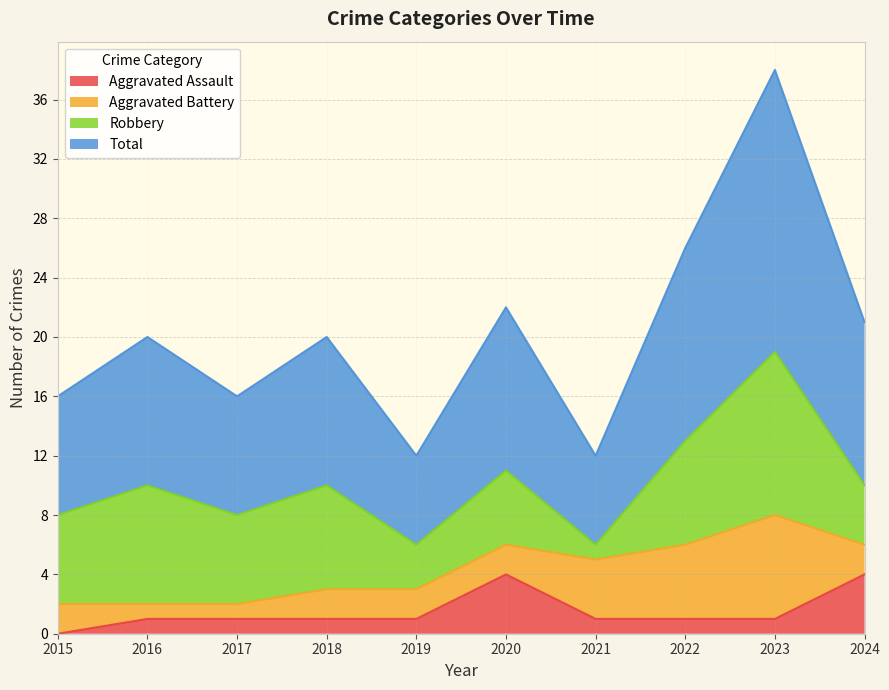

What is the value of the Total point at the 9th from the left?

38